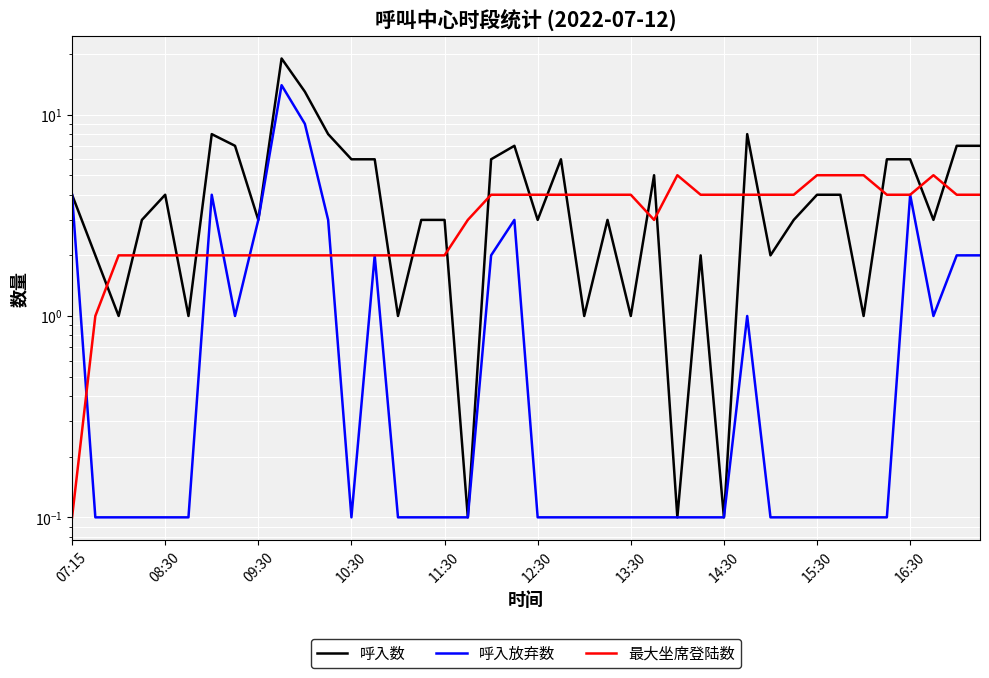

What is the highest value of the 最大坐席登陆数 series?

5.0